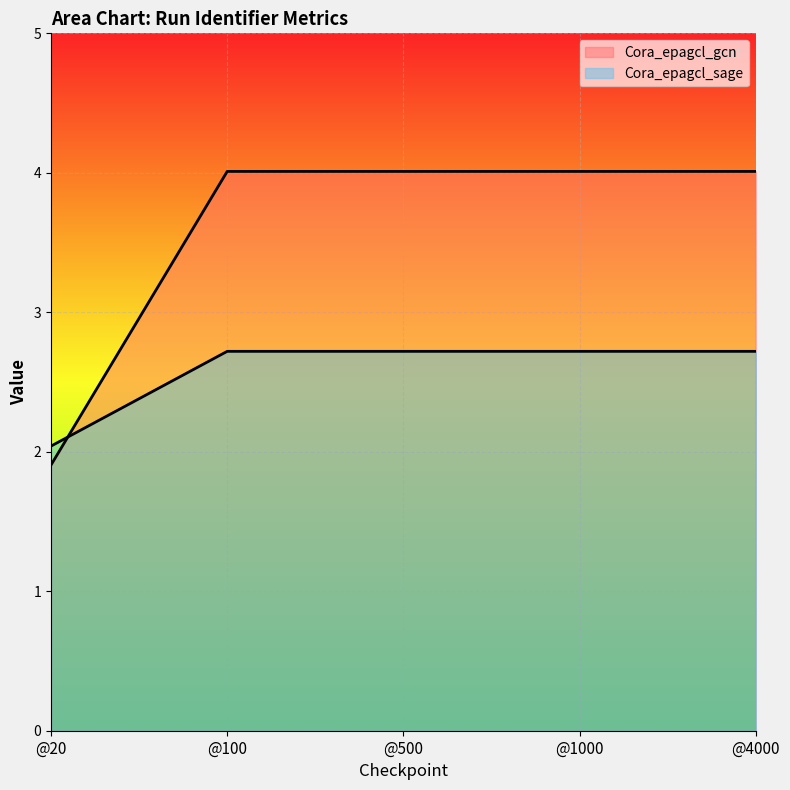

Rank the series at @500 from lowest to highest value.

Cora_epagcl_sage, Cora_epagcl_gcn